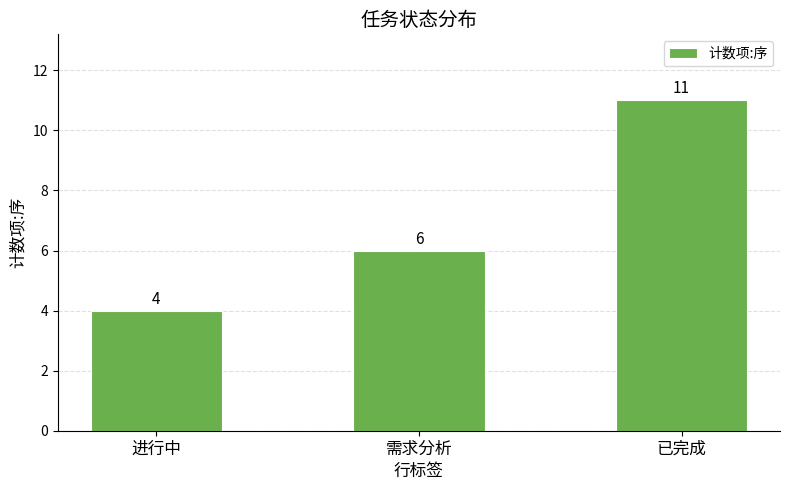

What value does the data have at 需求分析?

6